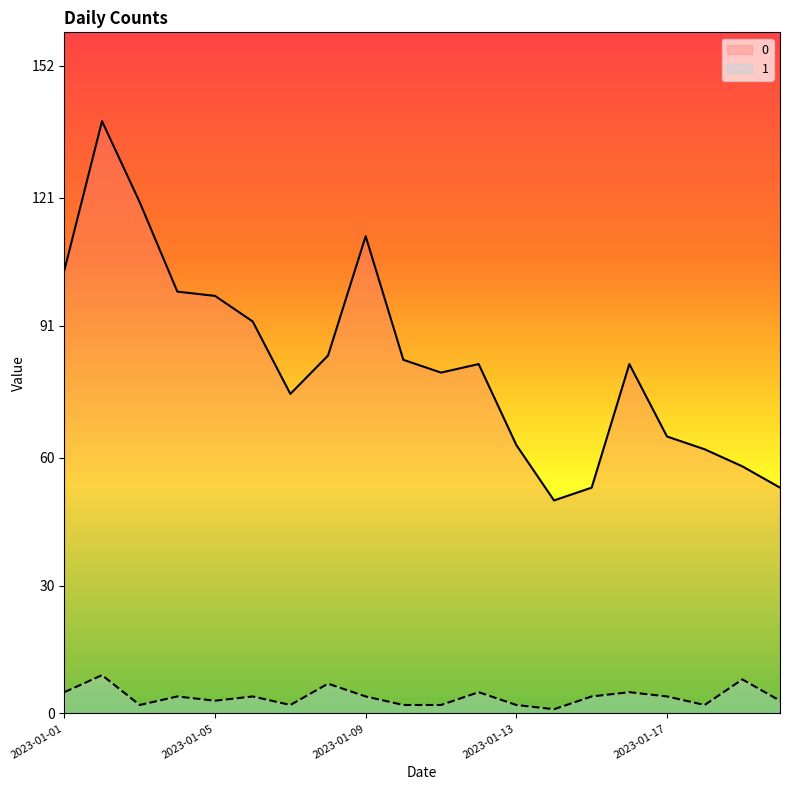

At which label does 1 reach its minimum?

2023-01-14